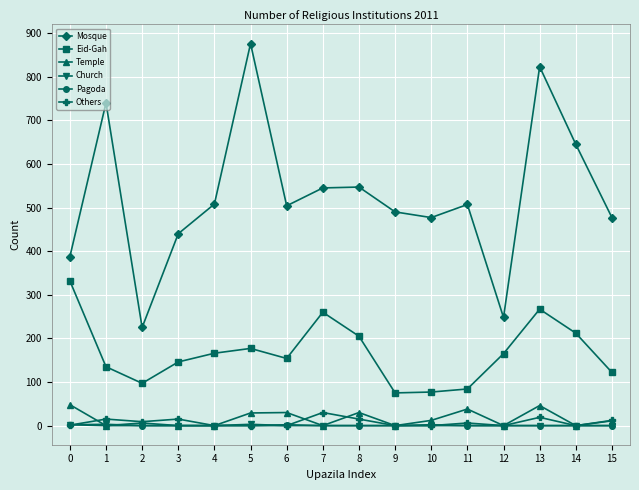

True or false: Eid-Gah has more than 1 interior local peaks.

True